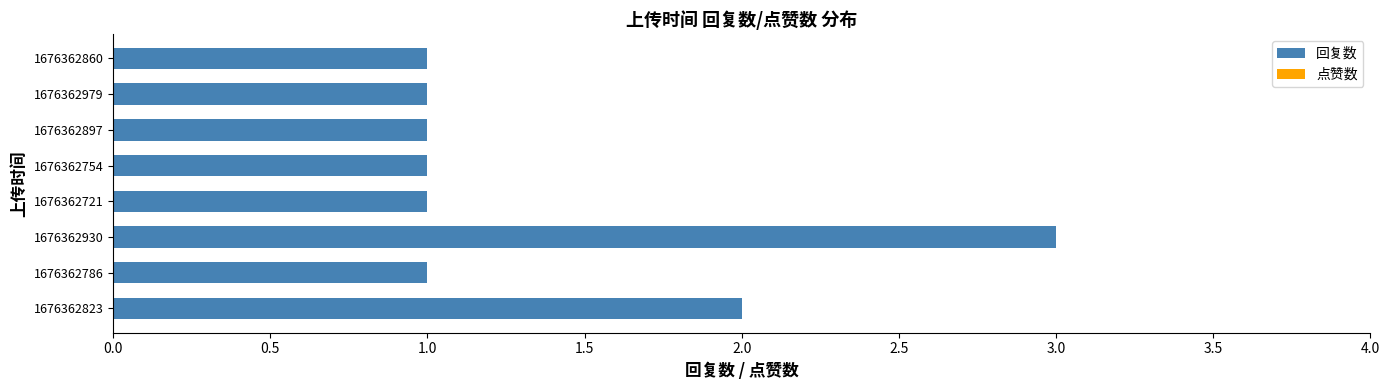

What is the sum of all values?

11